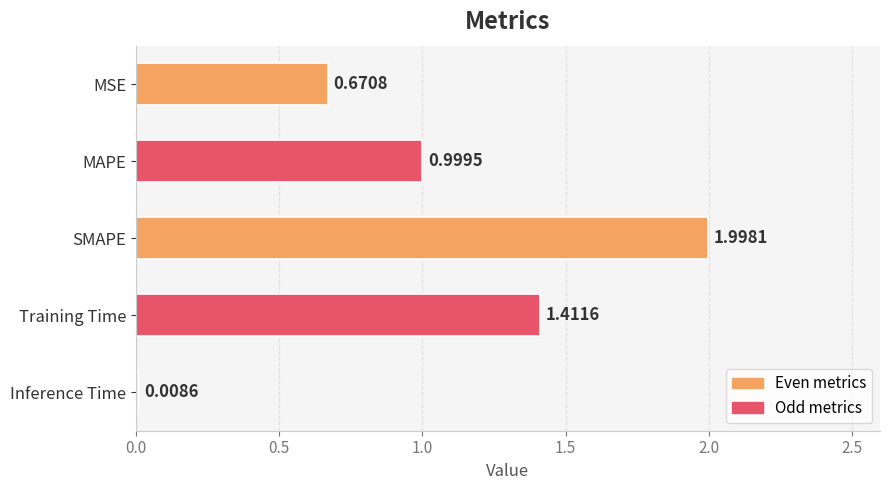

Rank the categories by value from lowest to highest.

Inference Time, MSE, MAPE, Training Time, SMAPE